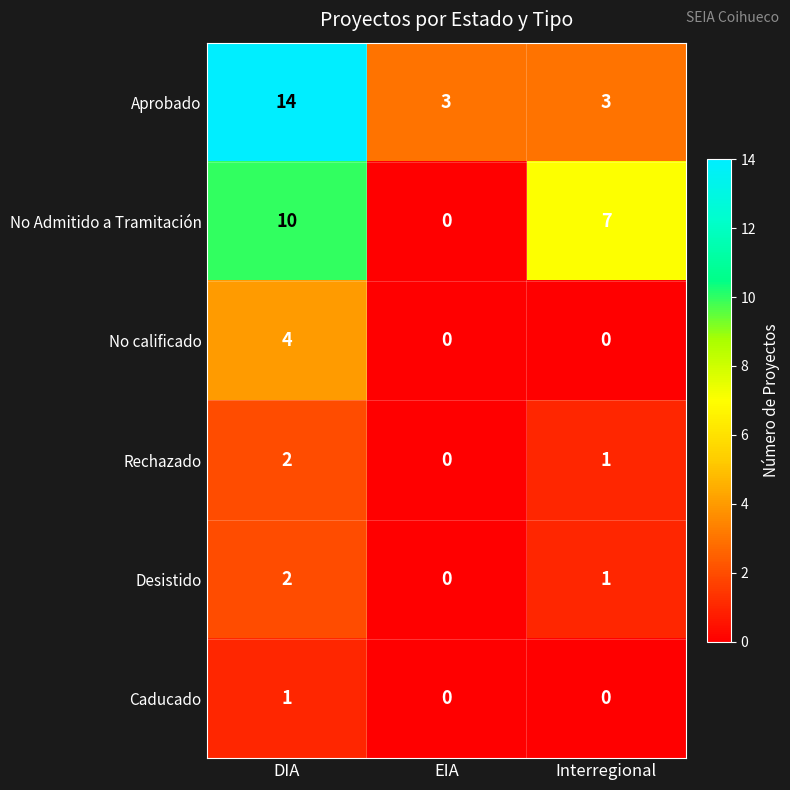

Which series changed the most between EIA and Interregional?

No Admitido a Tramitación